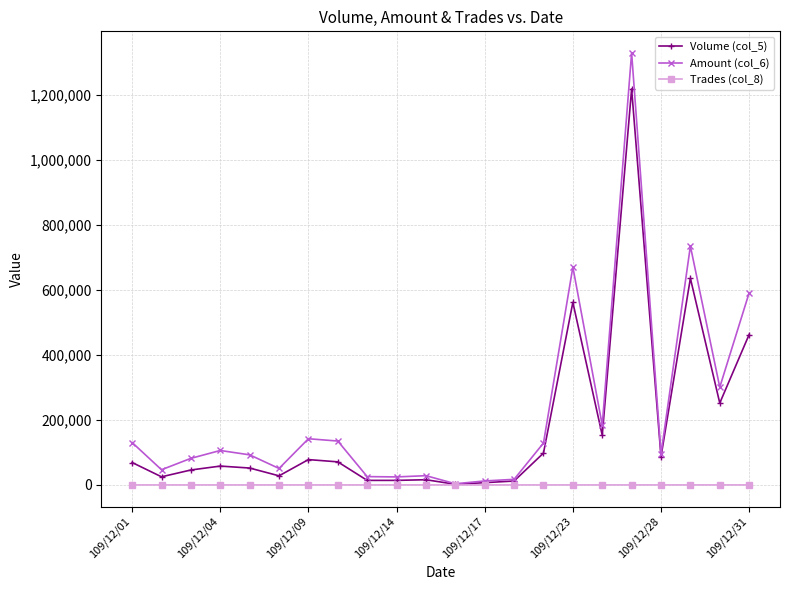

What is the maximum value shown in the chart?

1329760